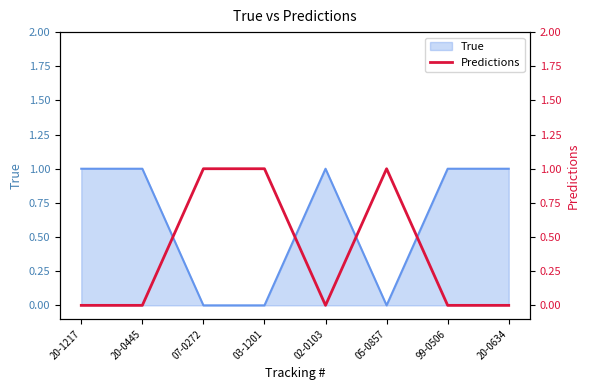

Does the chart have visible grid lines?

No